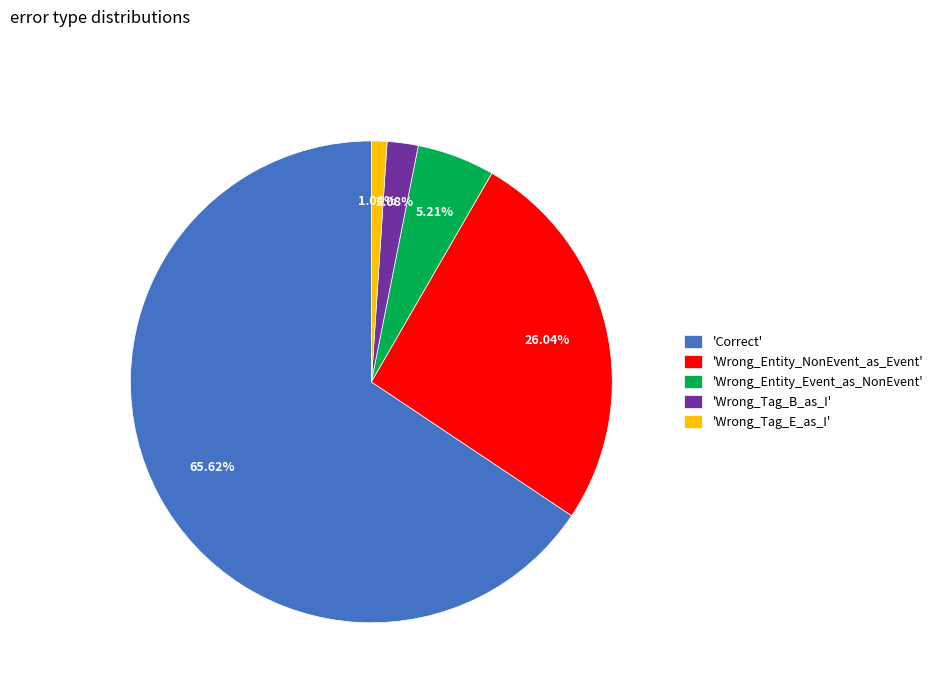

How many segments does this pie chart have?

5